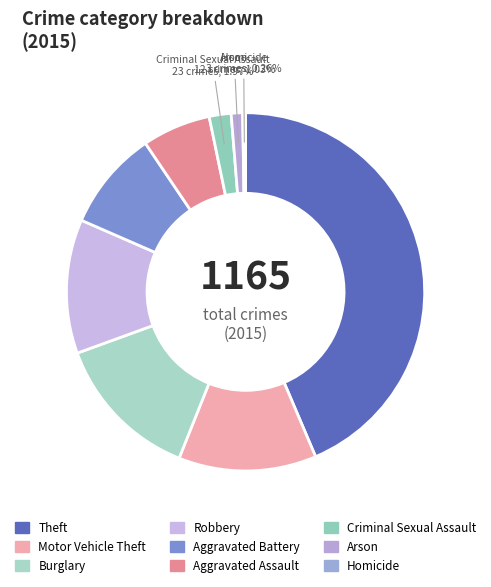

To the nearest percent, what is the combined percentage of Robbery and Motor Vehicle Theft?

25%